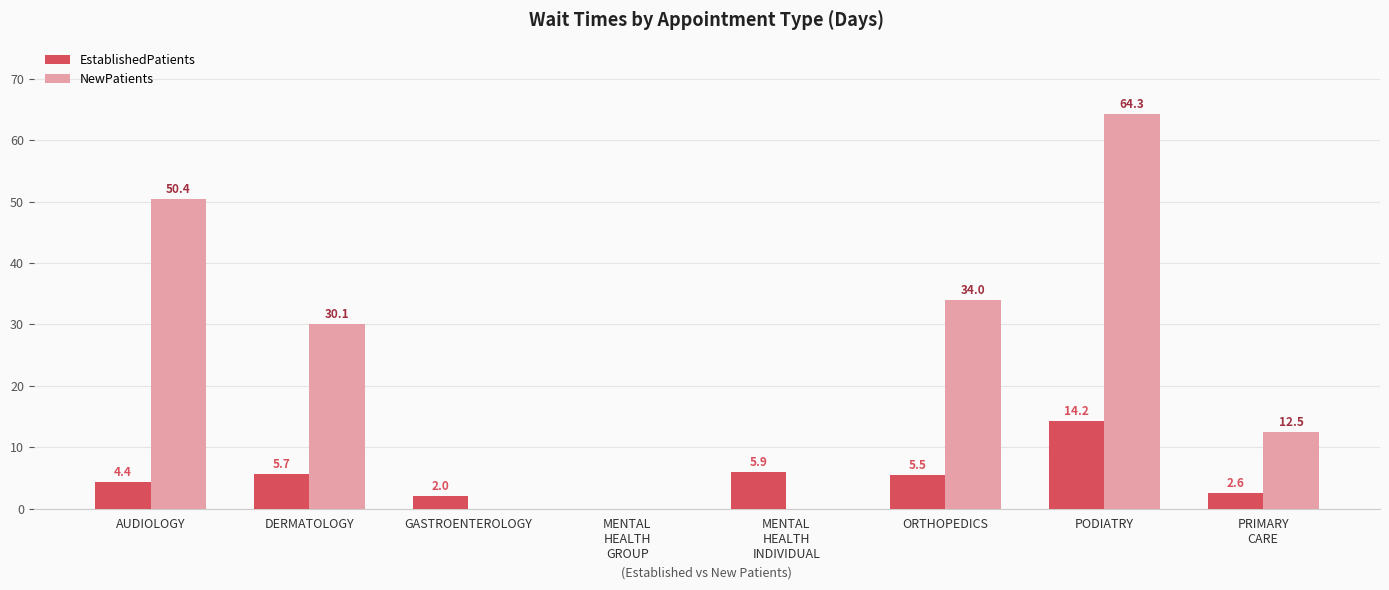

Which series changed the most between DERMATOLOGY and PODIATRY?

NewPatients